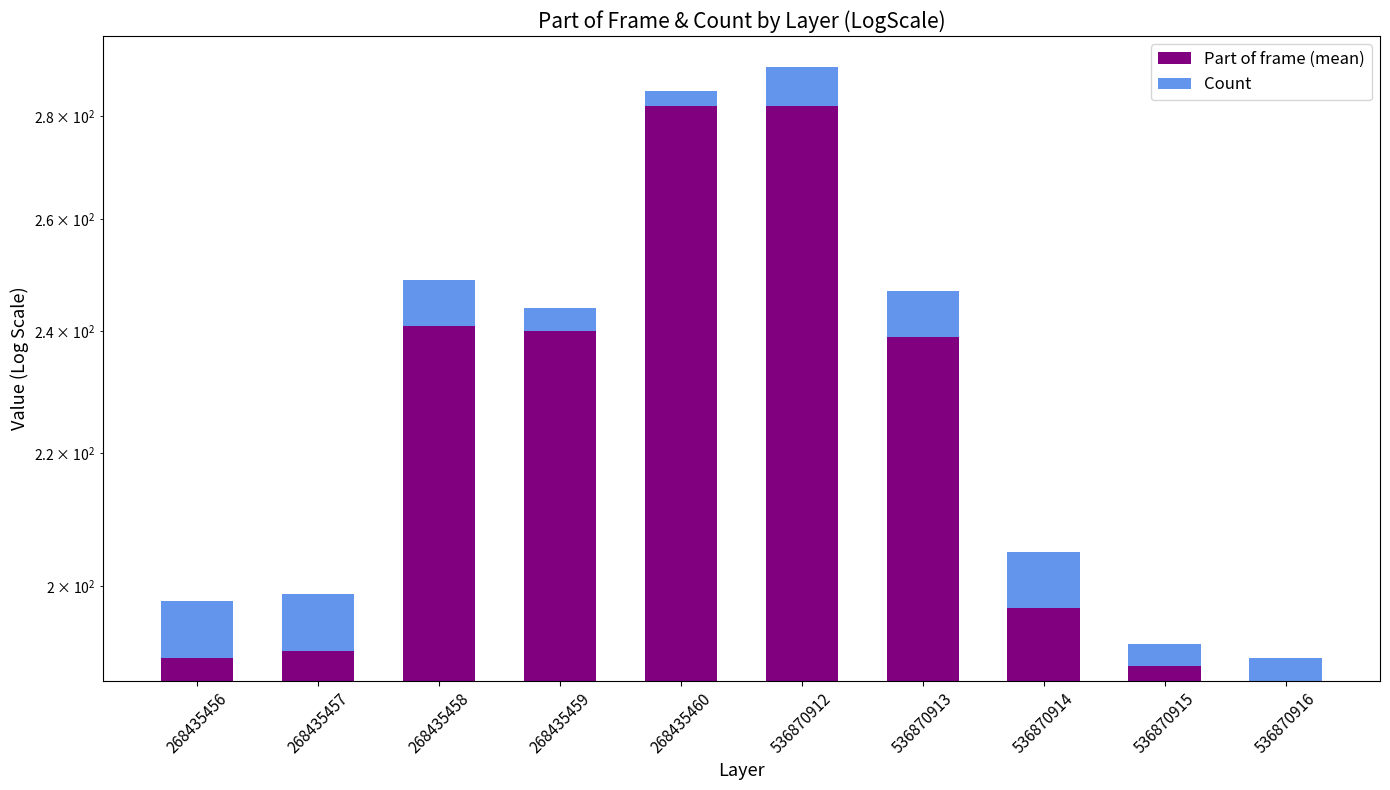

Between 536870912 and 536870914, which series saw the biggest shift?

Part of frame (mean)